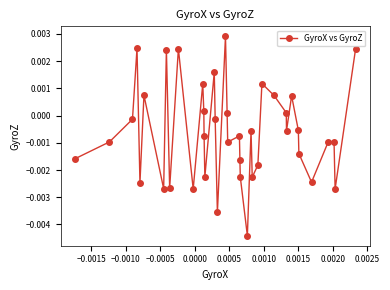

True or false: there are more than 0 points higher than both neighbors.

True